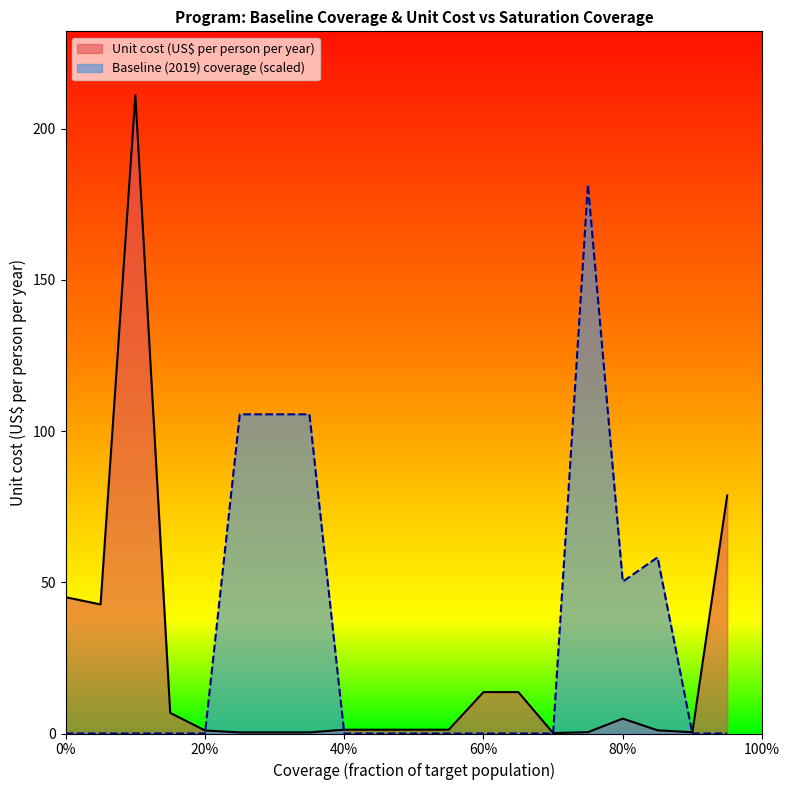

Rank the series by their maximum value, from highest to lowest.

Unit cost (US$ per person per year), Baseline (2019) coverage (scaled)